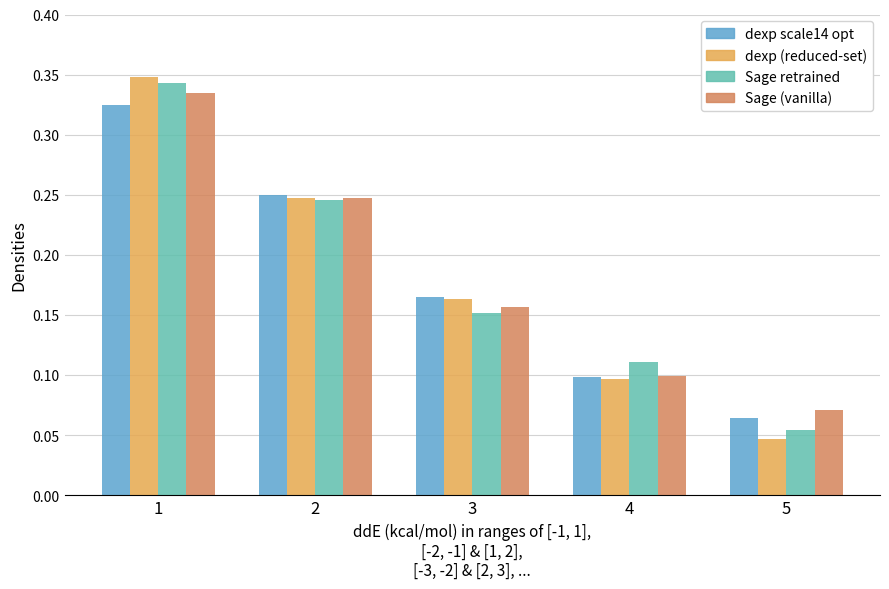

Which label corresponds to the smallest value in the chart?

5